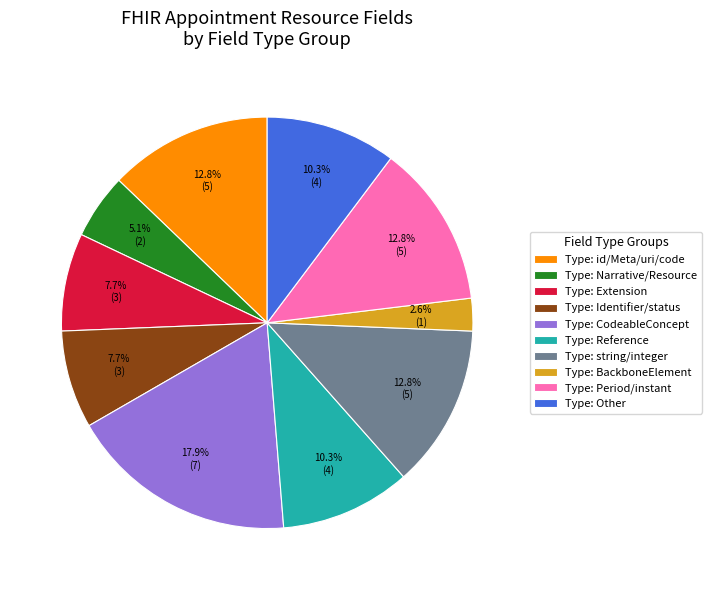

Between Type: Reference and Type: Narrative/Resource, which is larger?

Type: Reference